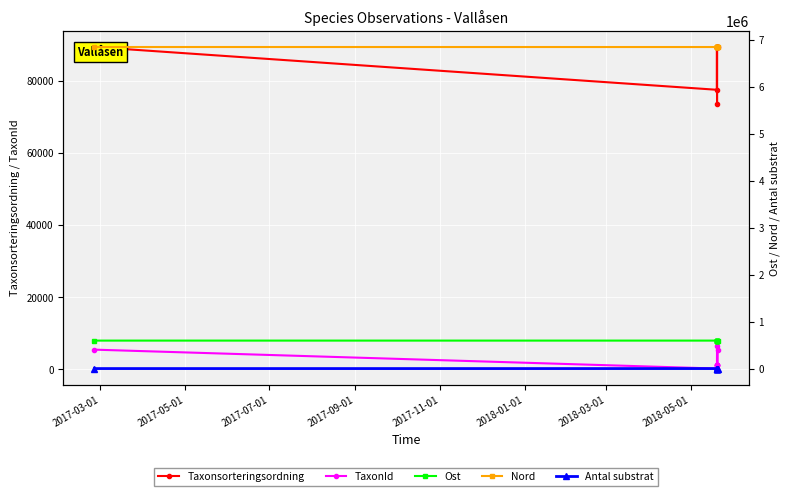

At which label does Ost first exceed 595226?

2017-03-01